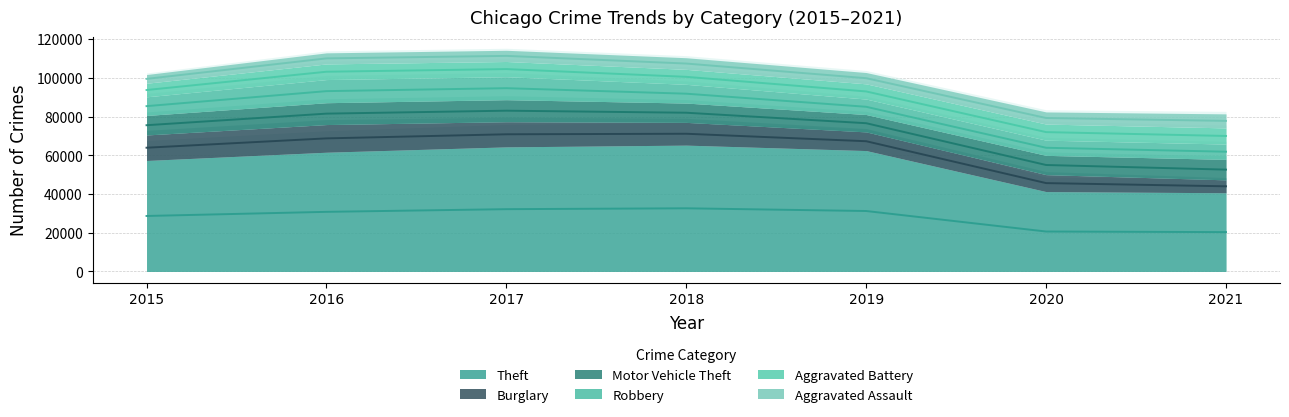

Rank the categories by Motor Vehicle Theft value from highest to lowest.

2017, 2016, 2021, 2015, 2018, 2020, 2019